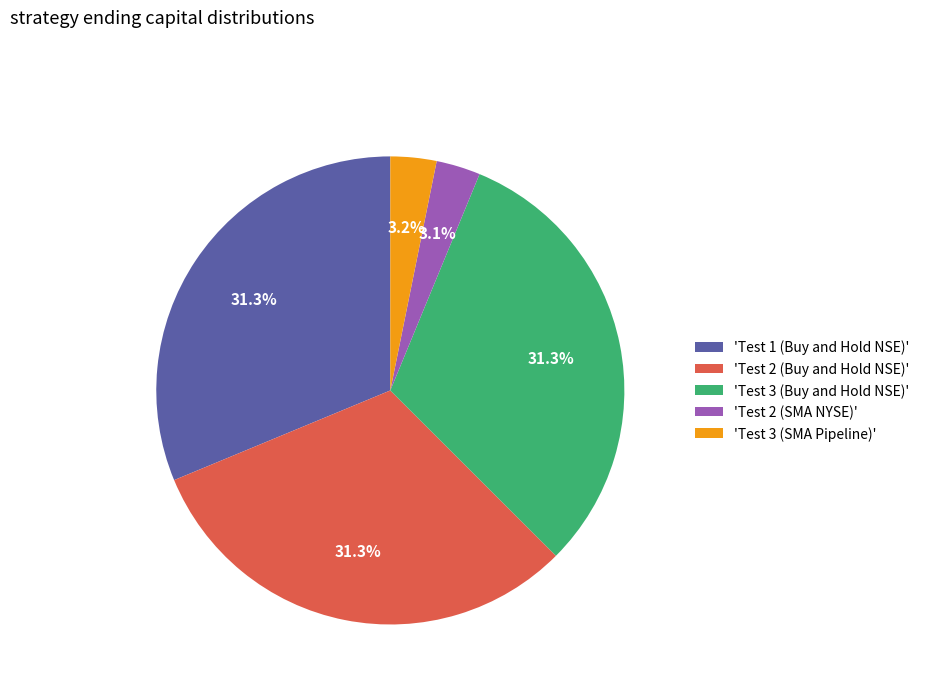

To the nearest percent, what is the difference between the largest and smallest slice percentages?

28%